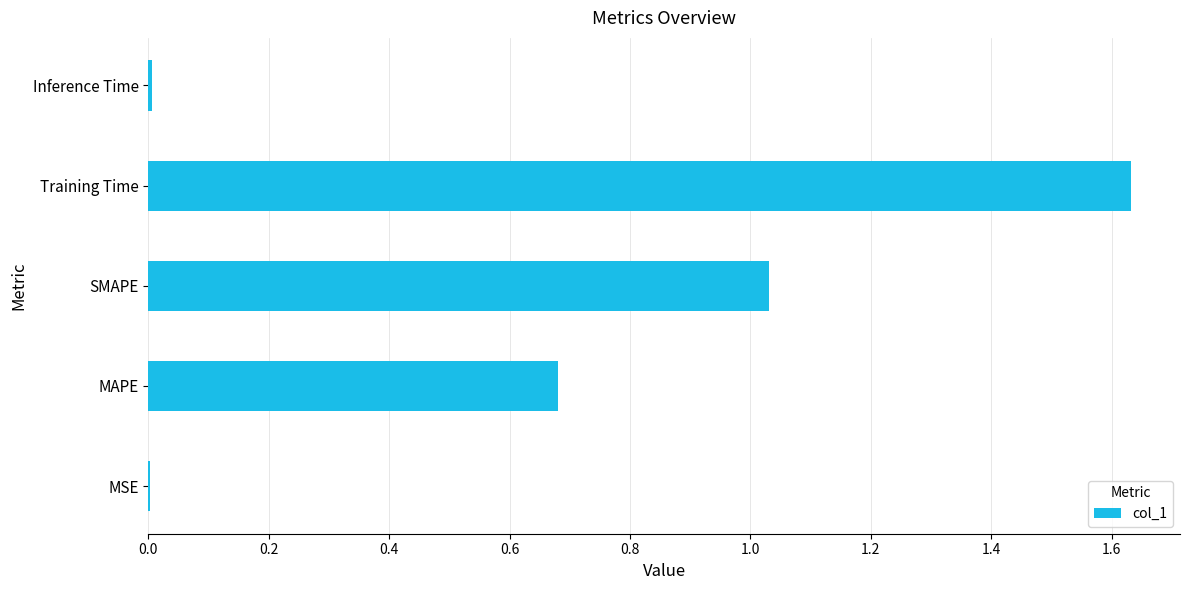

What is the sum of all values?

3.4